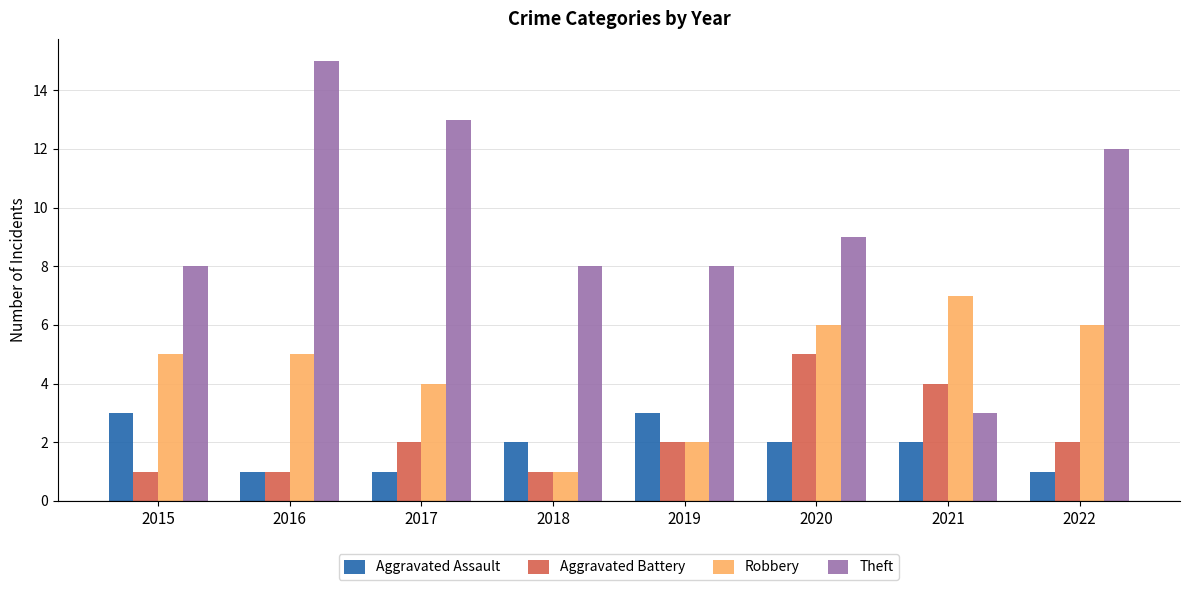

What is the greatest value displayed?

15